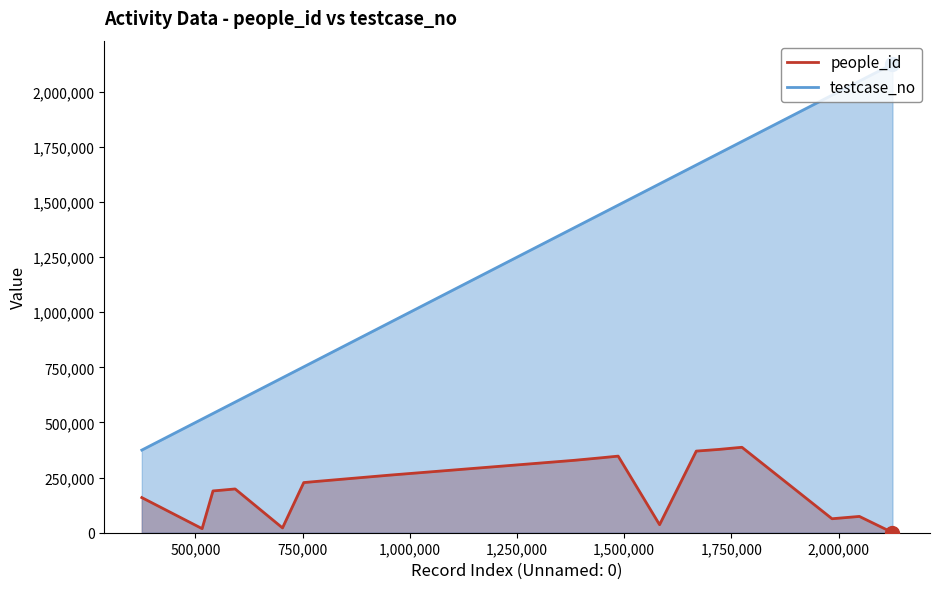

Which series has the largest total across all categories?

testcase_no